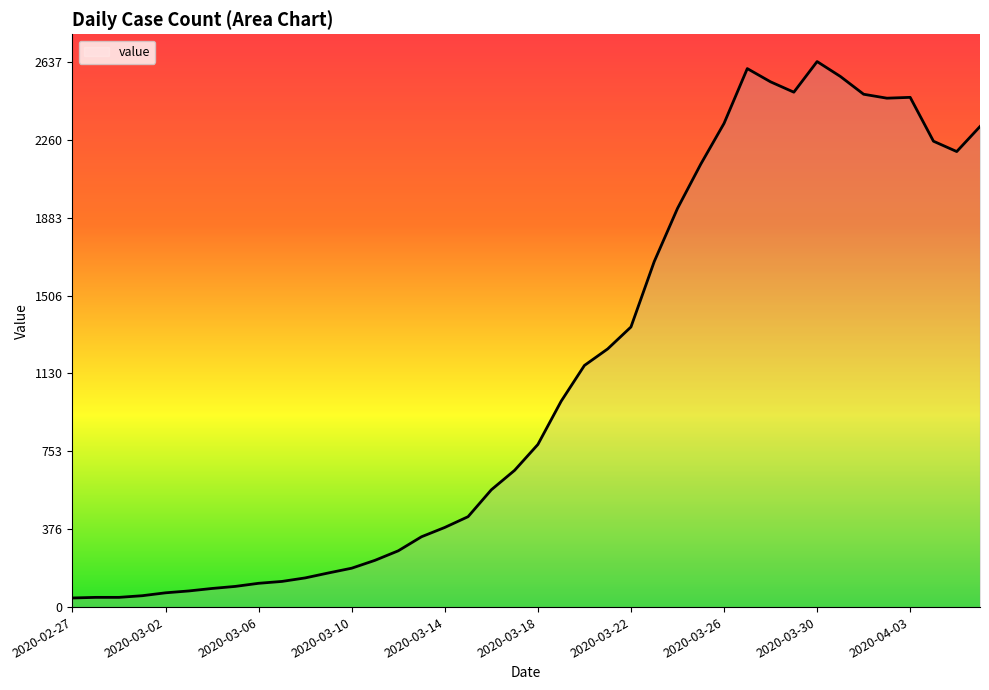

What is the greatest value displayed?

2637